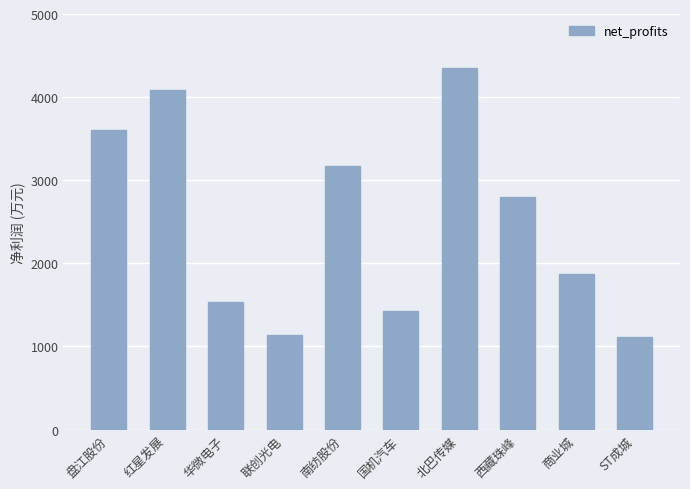

What is the change in value from 南纺股份 to 商业城?

-1307.4